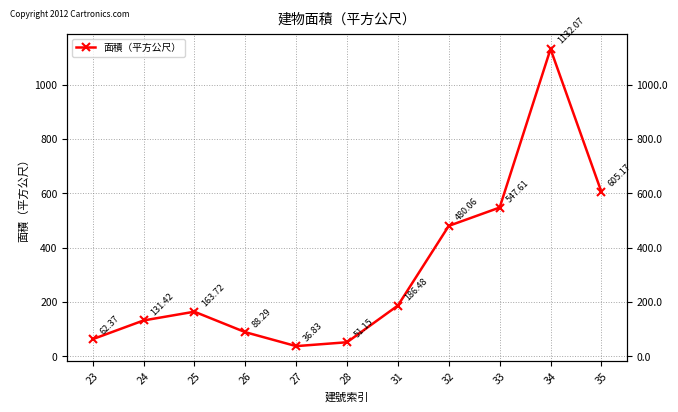

Is it true that the value at 23 is 62.4?

True